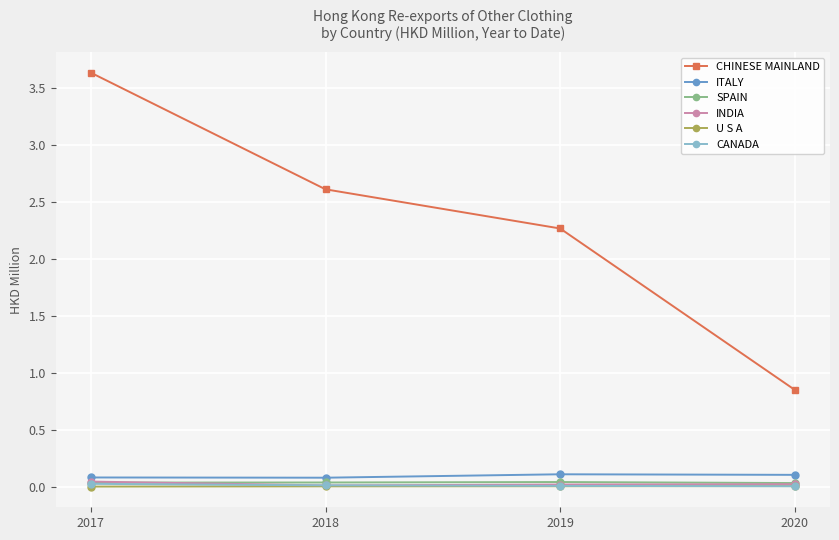

True or false: CHINESE MAINLAND and ITALY intersect in this chart.

False